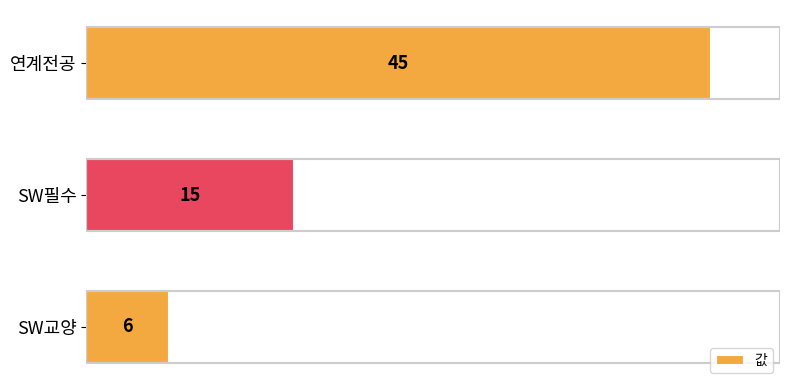

Are the bars horizontal?

Yes